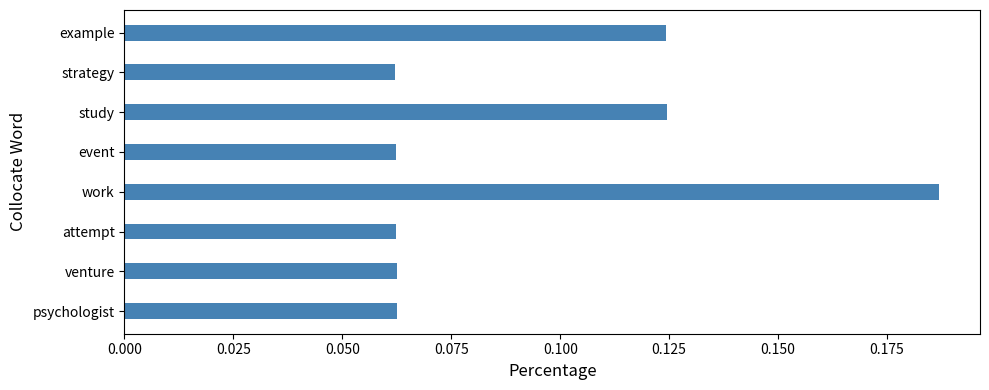

Which category has the highest value across all series?

work